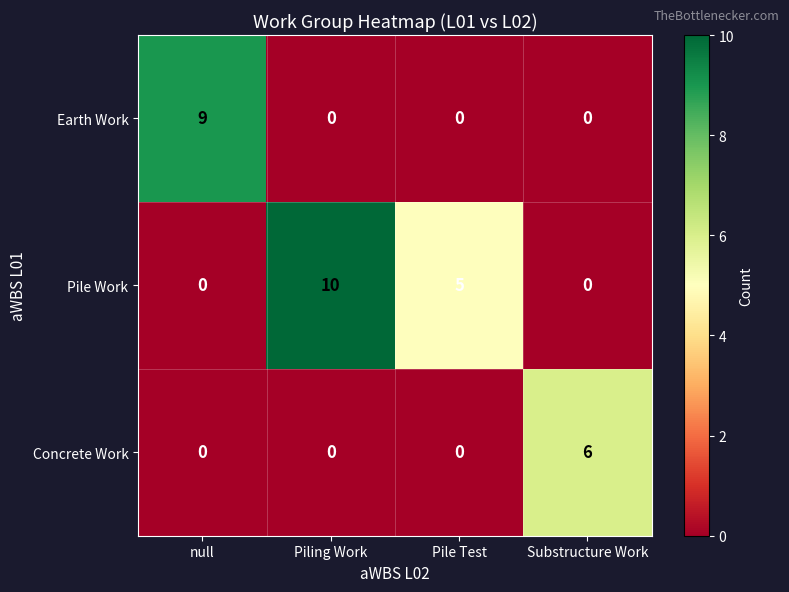

Which series has the largest range (max minus min)?

Pile Work